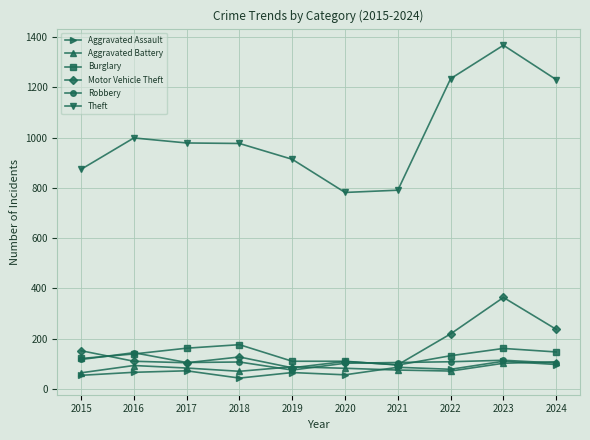

What are all the series names shown in the legend?

Aggravated Assault, Aggravated Battery, Burglary, Motor Vehicle Theft, Robbery, Theft